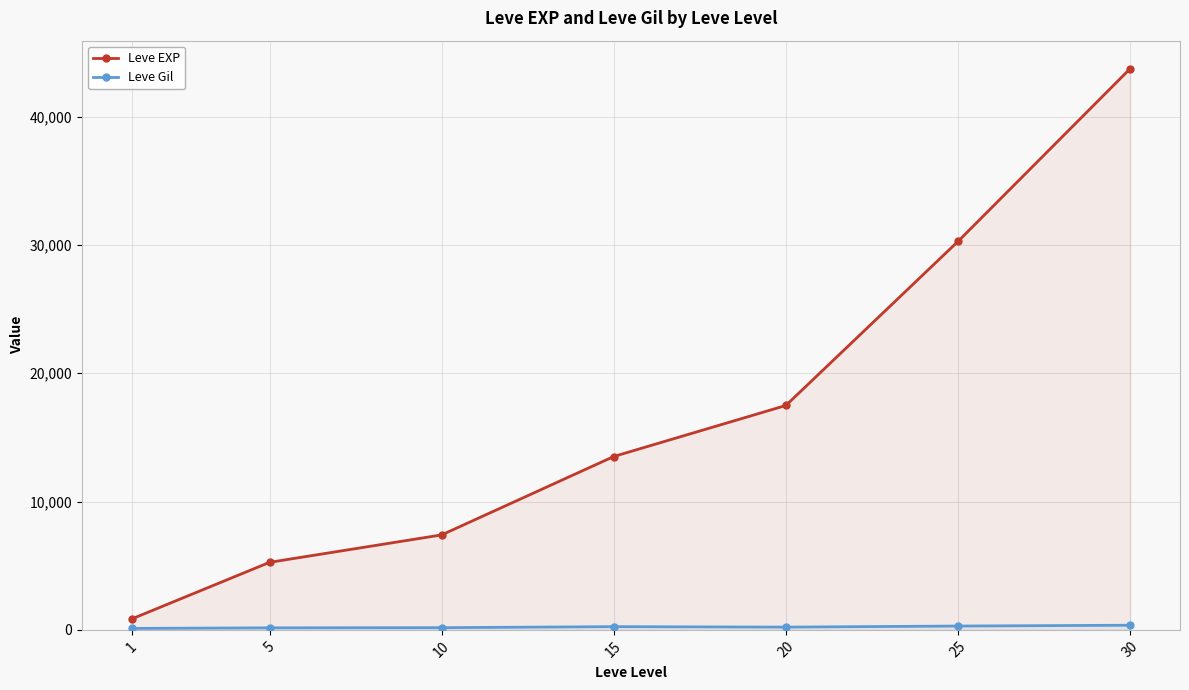

True or false: Leve Gil has more than 0 interior local peaks.

True